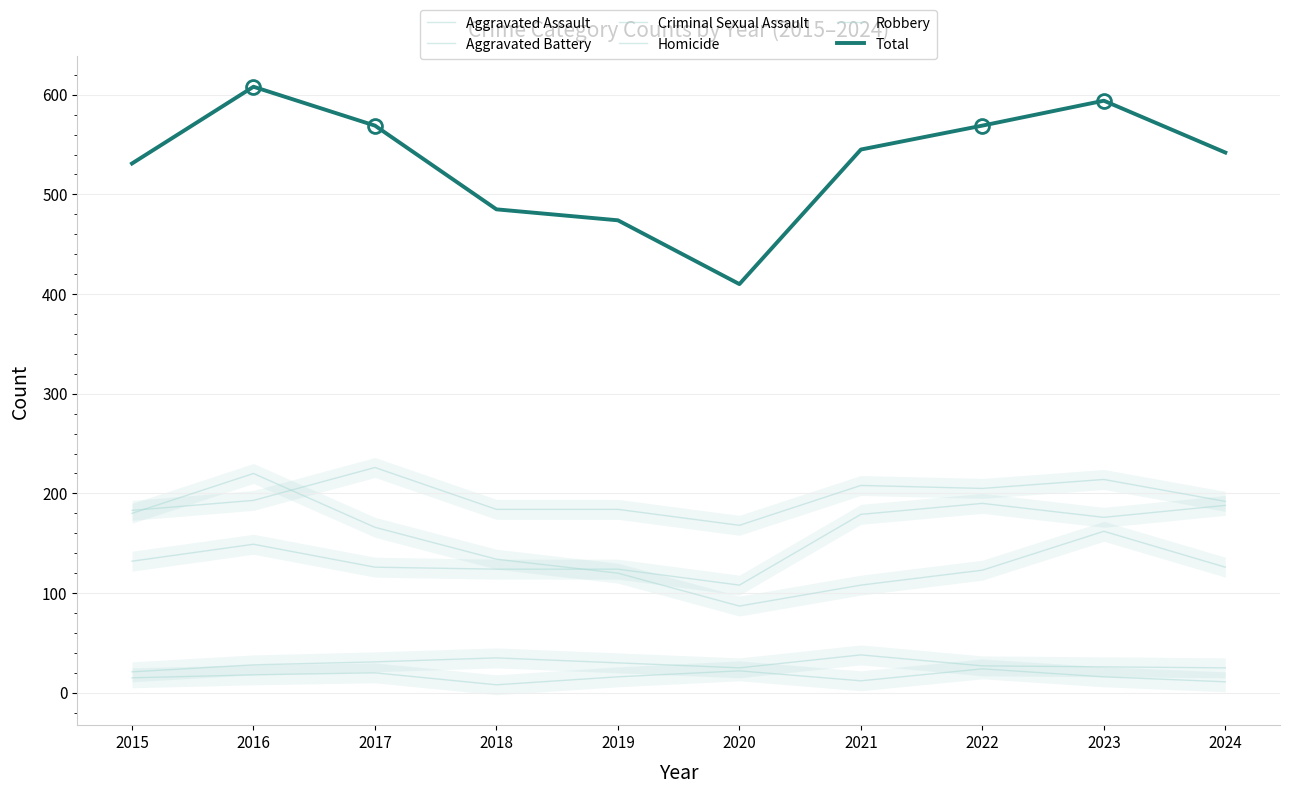

How many data points in Aggravated Assault are less than 149?

5